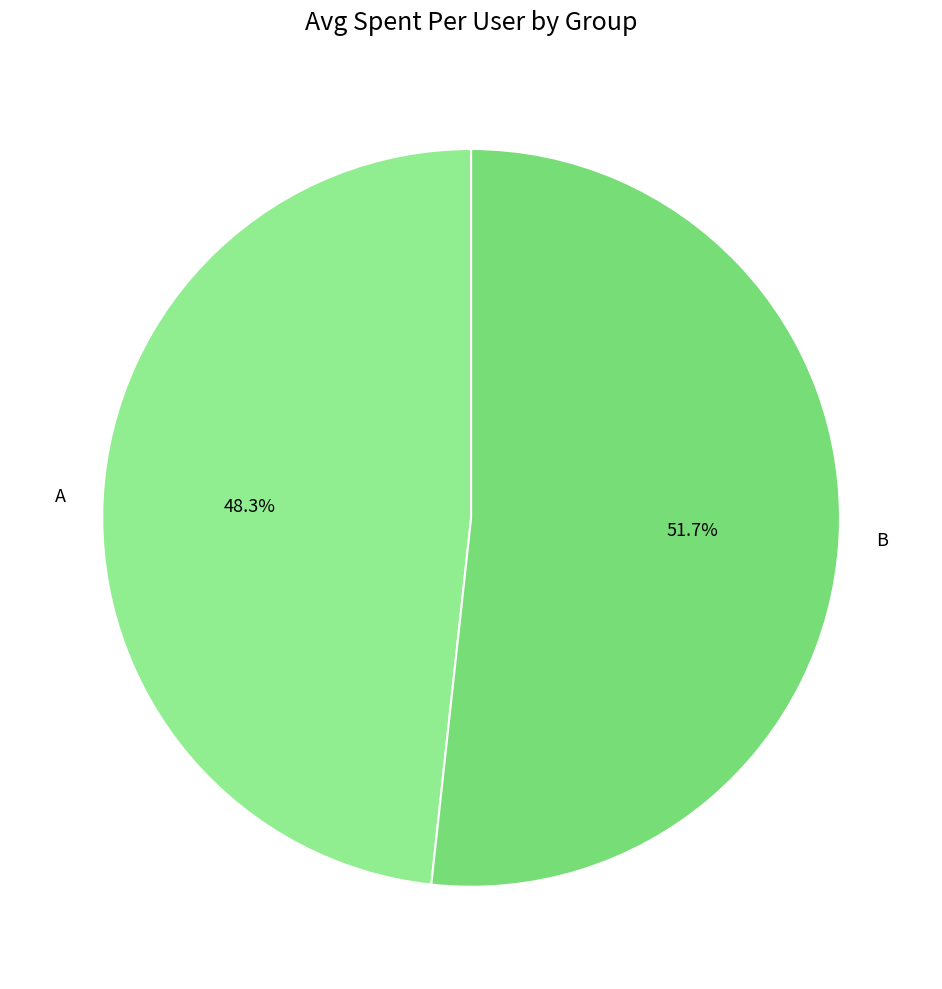

What is the largest slice in the pie chart?

B